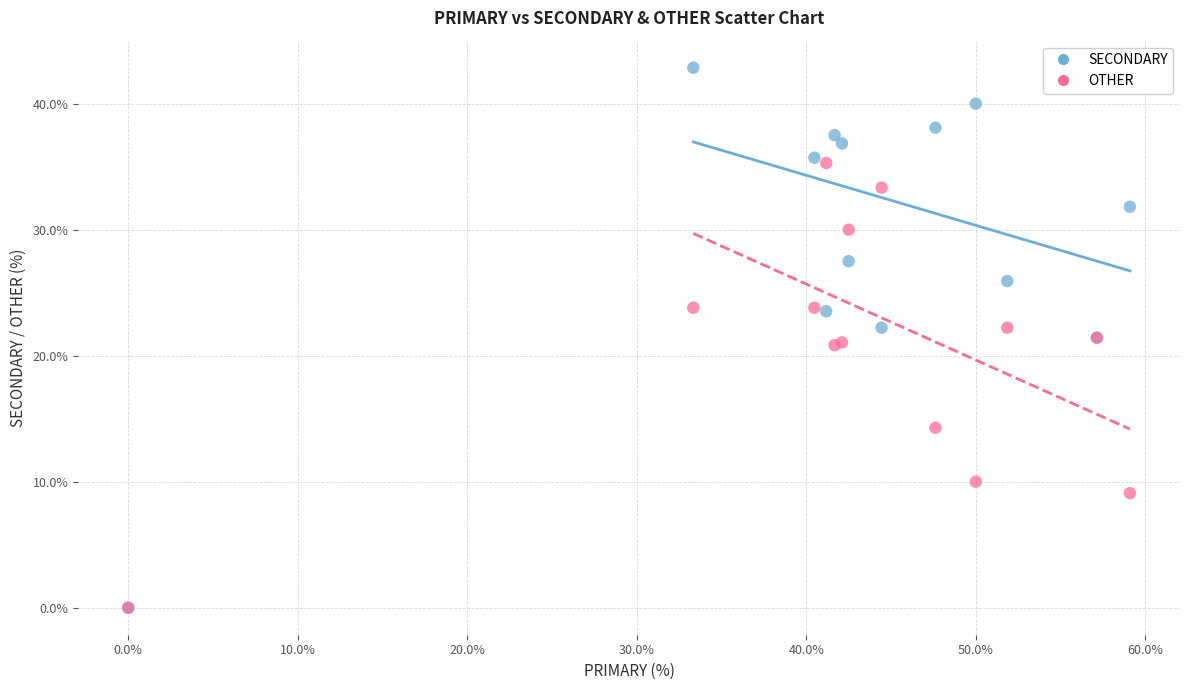

Which series contains the highest Y value?

SECONDARY